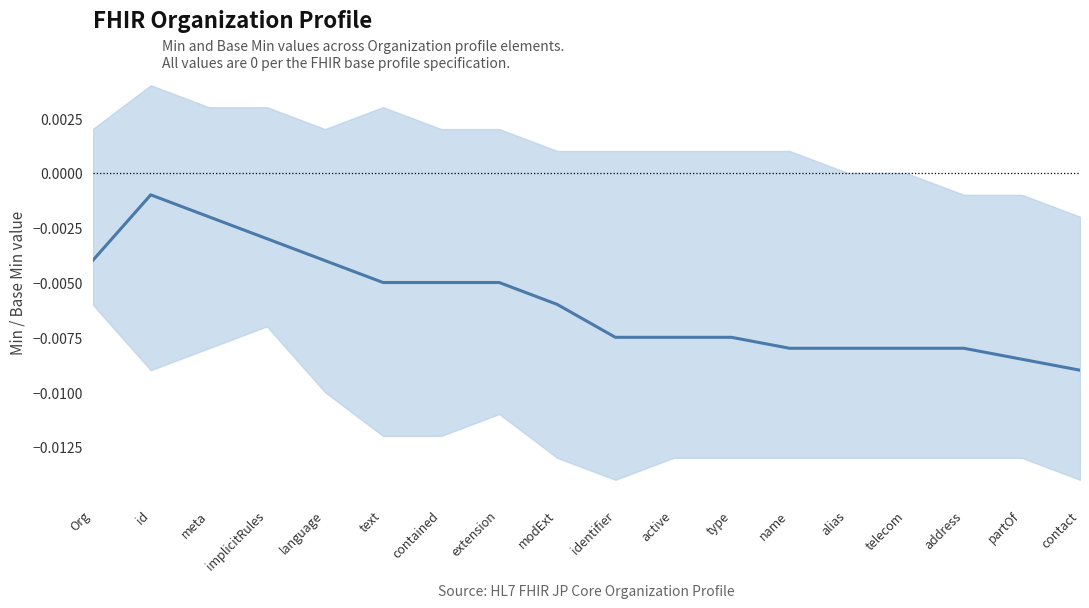

What is the sum of all values?

-0.1